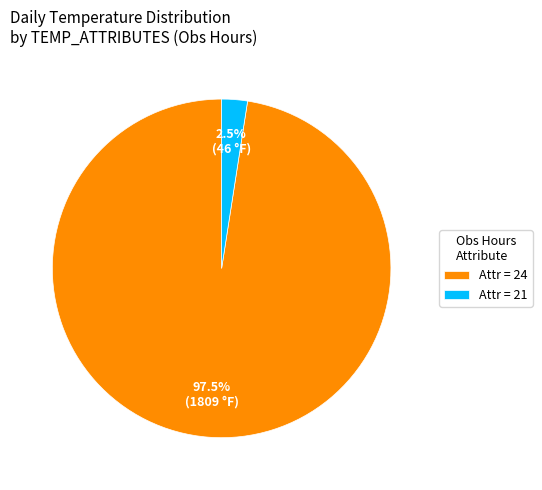

Rank the categories by value from lowest to highest.

Attr = 21, Attr = 24